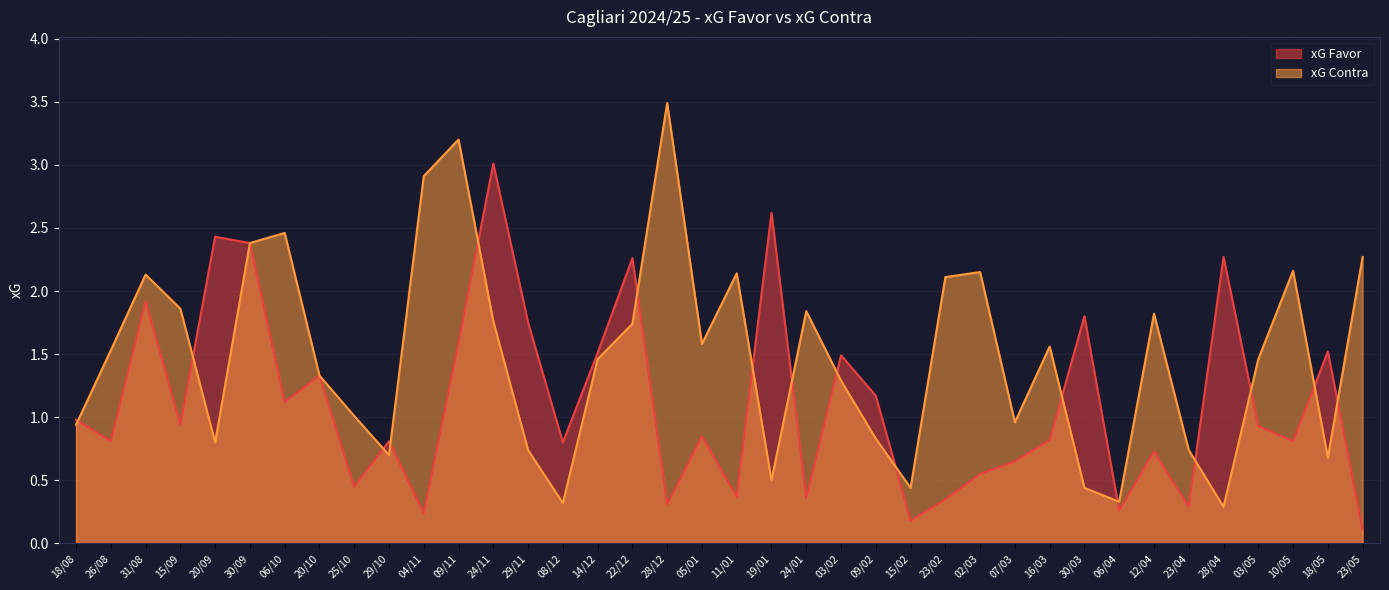

Reading left to right, extract all data points from this chart.

xG Favor: 18/08=1.0	26/08=0.8	31/08=1.9	15/09=0.9	20/09=2.4	30/09=2.4	06/10=1.1	20/10=1.3	25/10=0.5	29/10=0.8	04/11=0.2	09/11=1.6	24/11=3.0	29/11=1.8	08/12=0.8	14/12=1.5	22/12=2.3	28/12=0.3	05/01=0.8	11/01=0.4	19/01=2.6	24/01=0.4	03/02=1.5	09/02=1.2	15/02=0.2	23/02=0.3	02/03=0.6	07/03=0.7	16/03=0.8	30/03=1.8	06/04=0.3	12/04=0.7	23/04=0.3	28/04=2.3	03/05=0.9	10/05=0.8	18/05=1.5	23/05=0.1
xG Contra: 18/08=0.9	26/08=1.5	31/08=2.1	15/09=1.9	20/09=0.8	30/09=2.4	06/10=2.5	20/10=1.3	25/10=1.0	29/10=0.7	04/11=2.9	09/11=3.2	24/11=1.8	29/11=0.7	08/12=0.3	14/12=1.5	22/12=1.7	28/12=3.5	05/01=1.6	11/01=2.1	19/01=0.5	24/01=1.8	03/02=1.3	09/02=0.8	15/02=0.4	23/02=2.1	02/03=2.1	07/03=1.0	16/03=1.6	30/03=0.4	06/04=0.3	12/04=1.8	23/04=0.7	28/04=0.3	03/05=1.5	10/05=2.2	18/05=0.7	23/05=2.3